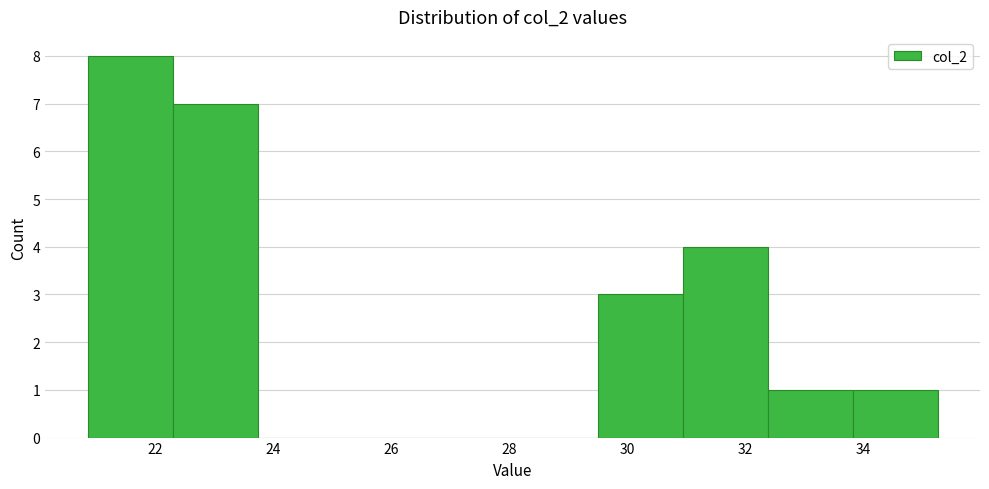

Reading left to right, list every bar in this chart as the range it spans on the x-axis followed by its height. Neither the bar edges nor the heights are printed on the chart, so give them approximately, as read against the axes.

20.8 to 22.4: 8
22.4 to 23.8: 7
23.8 to 25.2: 0
25.2 to 26.6: 0
26.6 to 28.0: 0
28.0 to 29.6: 0
29.6 to 31.0: 3
31.0 to 32.4: 4
32.4 to 33.8: 1
33.8 to 35.2: 1